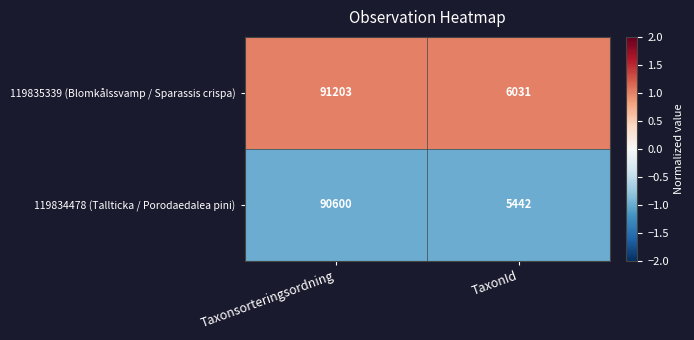

Reading right to left, extract all data points from this chart.

119835339 (Blomkålssvamp / Sparassis crispa): TaxonId=6031	Taxonsorteringsordning=91203
119834478 (Tallticka / Porodaedalea pini): TaxonId=5442	Taxonsorteringsordning=90600